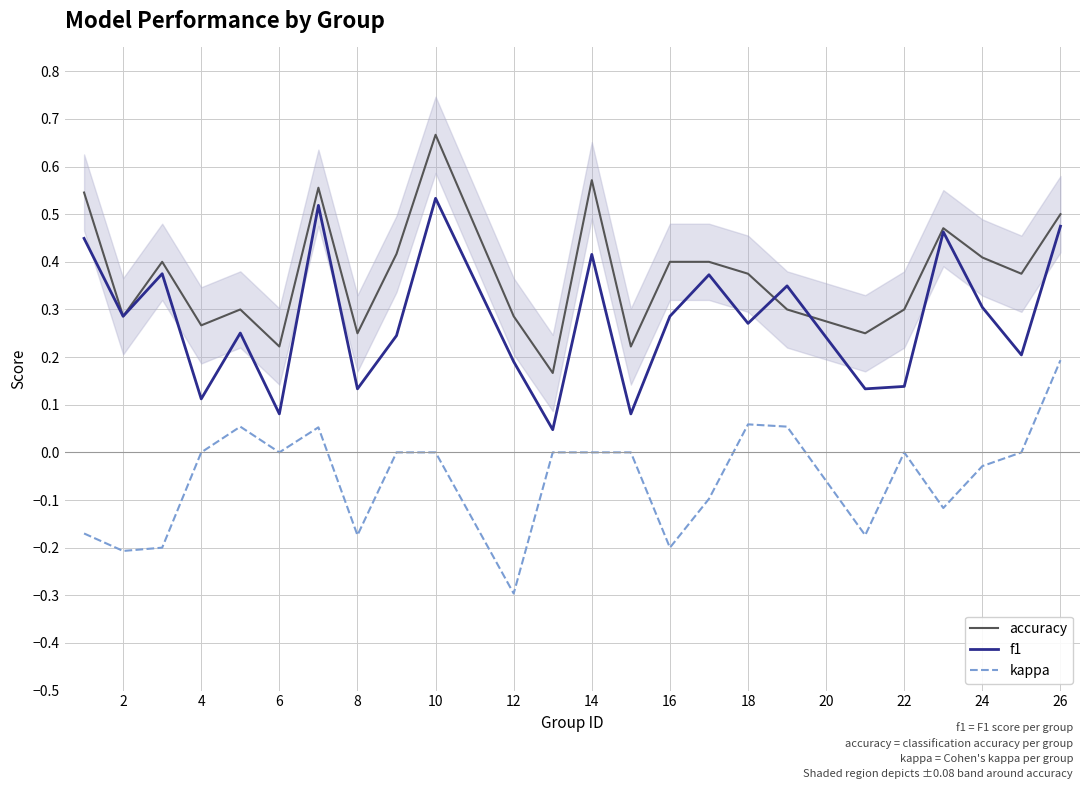

What is the smallest value displayed?

-0.3